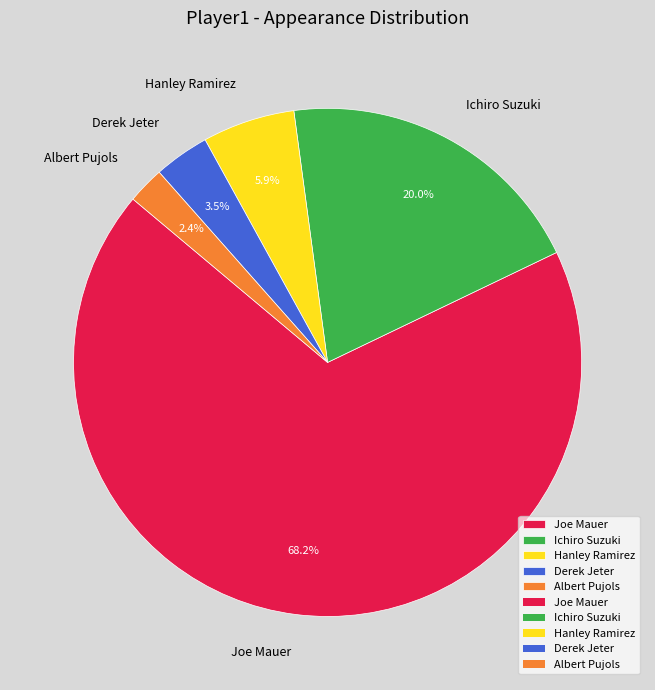

Count the number of slices in the pie.

5